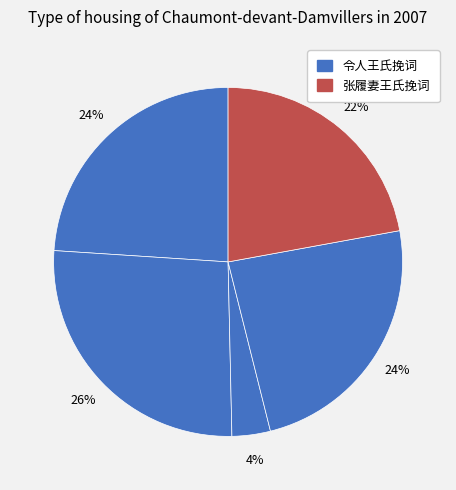

How many segments does this pie chart have?

5